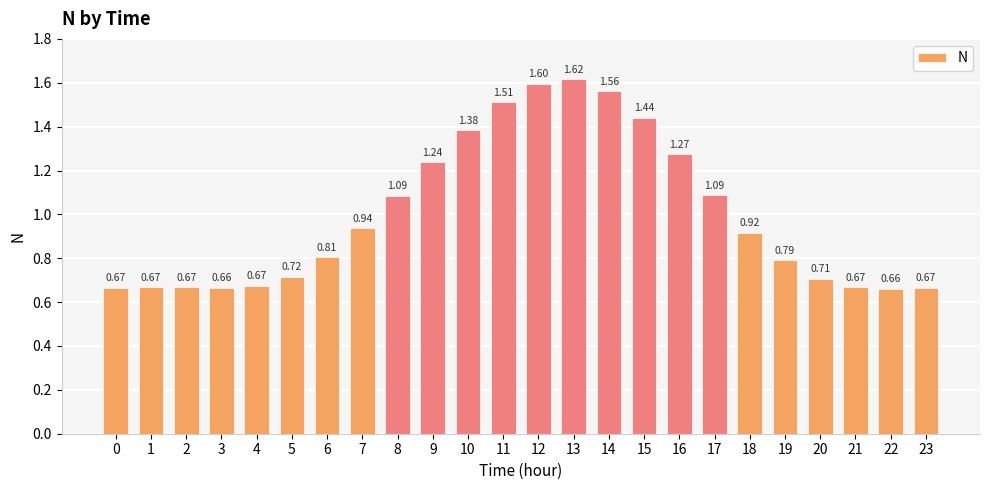

Which has a higher value, 9 or 17?

9